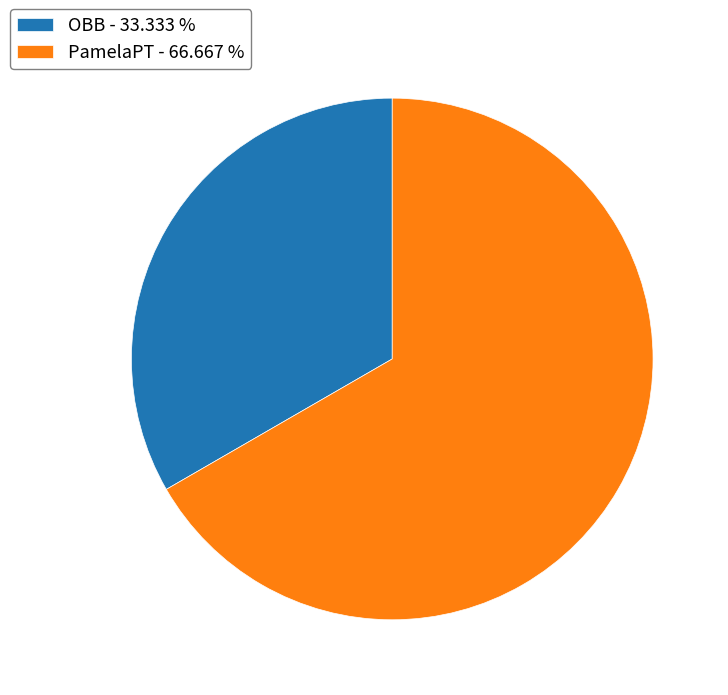

Rank the categories by value from highest to lowest.

PamelaPT, OBB